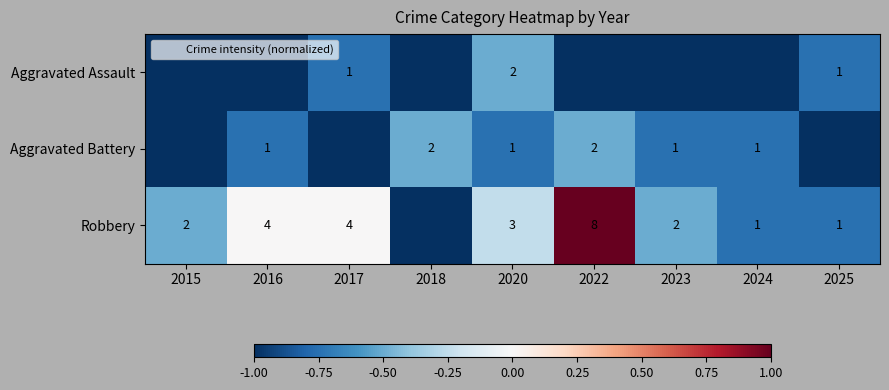

What is the difference between the Robbery values at 2017 and 2024?

3